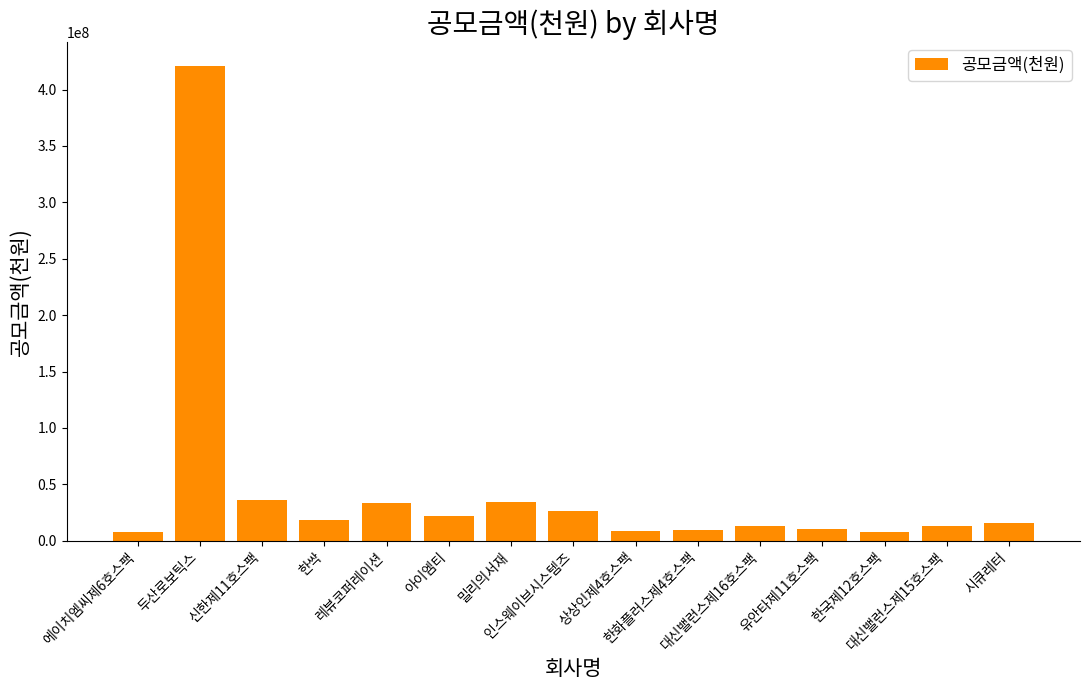

What is the maximum value shown in the chart?

421200000